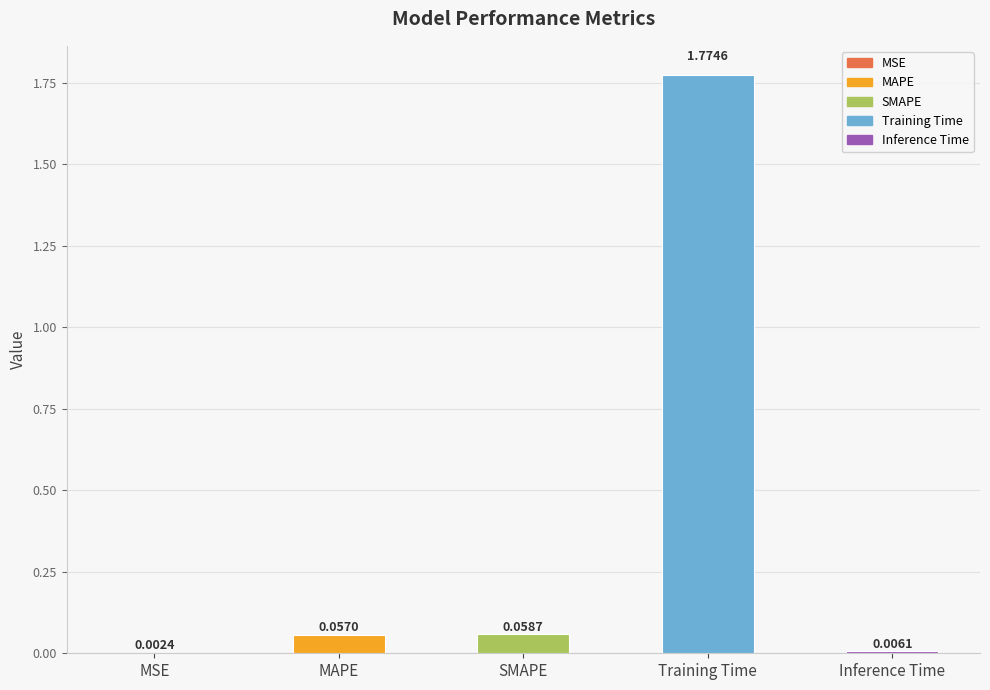

Between Training Time and Inference Time, which is larger?

Training Time